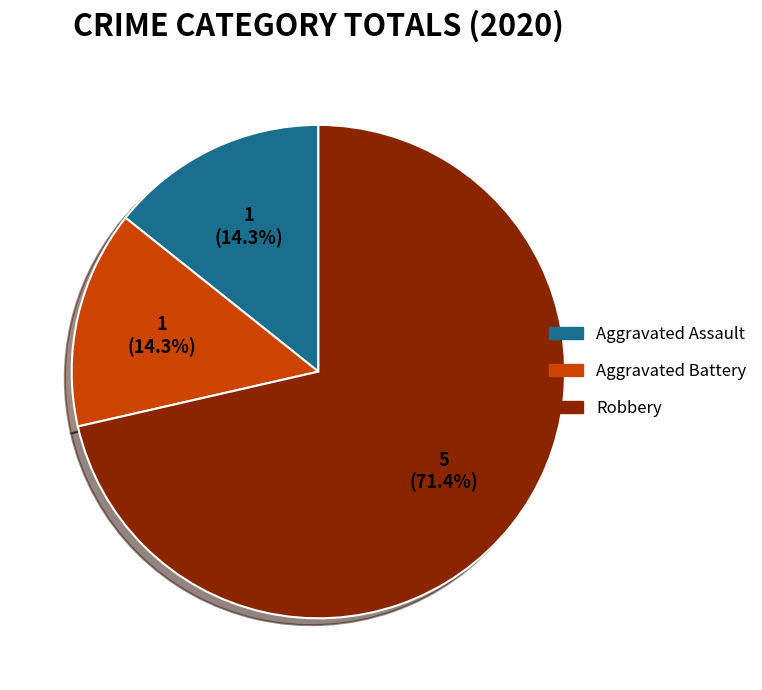

To the nearest percent, what is the average slice percentage?

33%